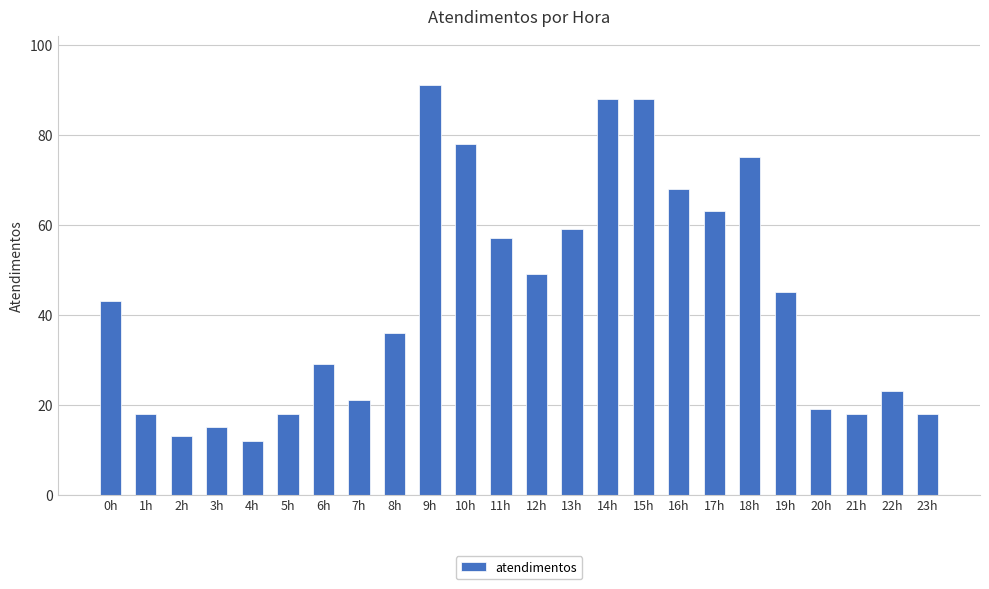

What is the average value?

44